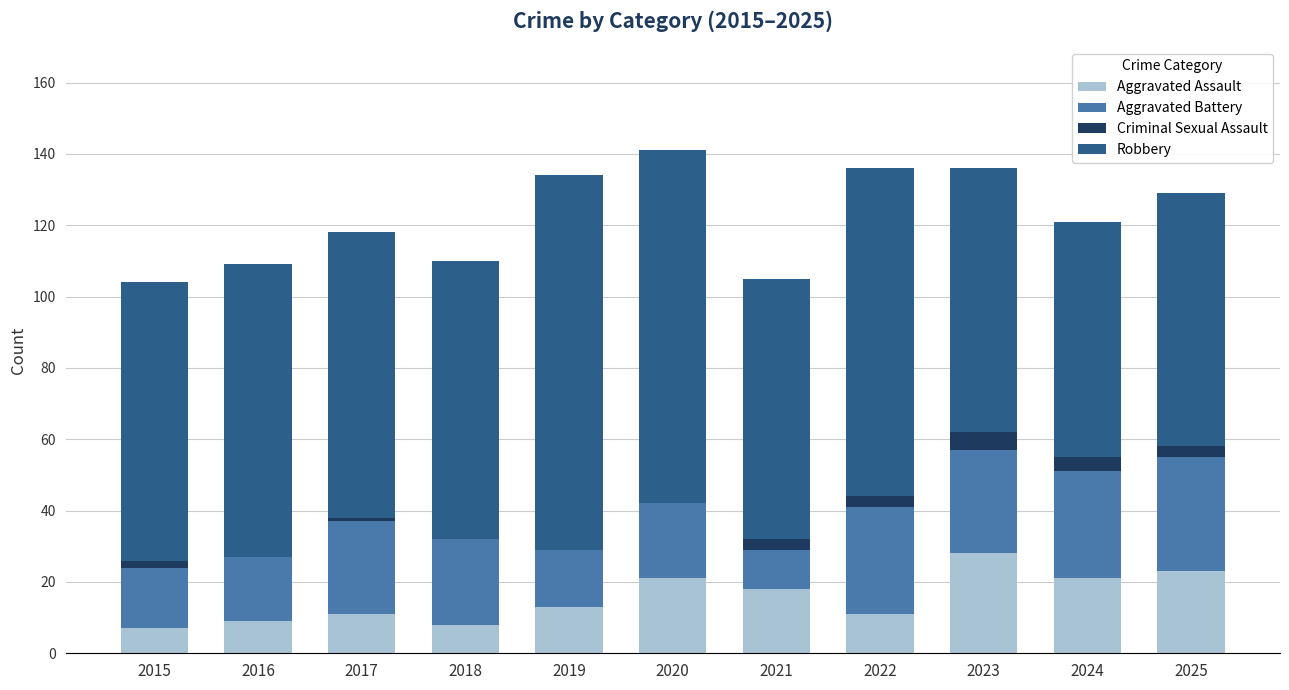

Which category has the highest value in the Aggravated Assault series?

2023